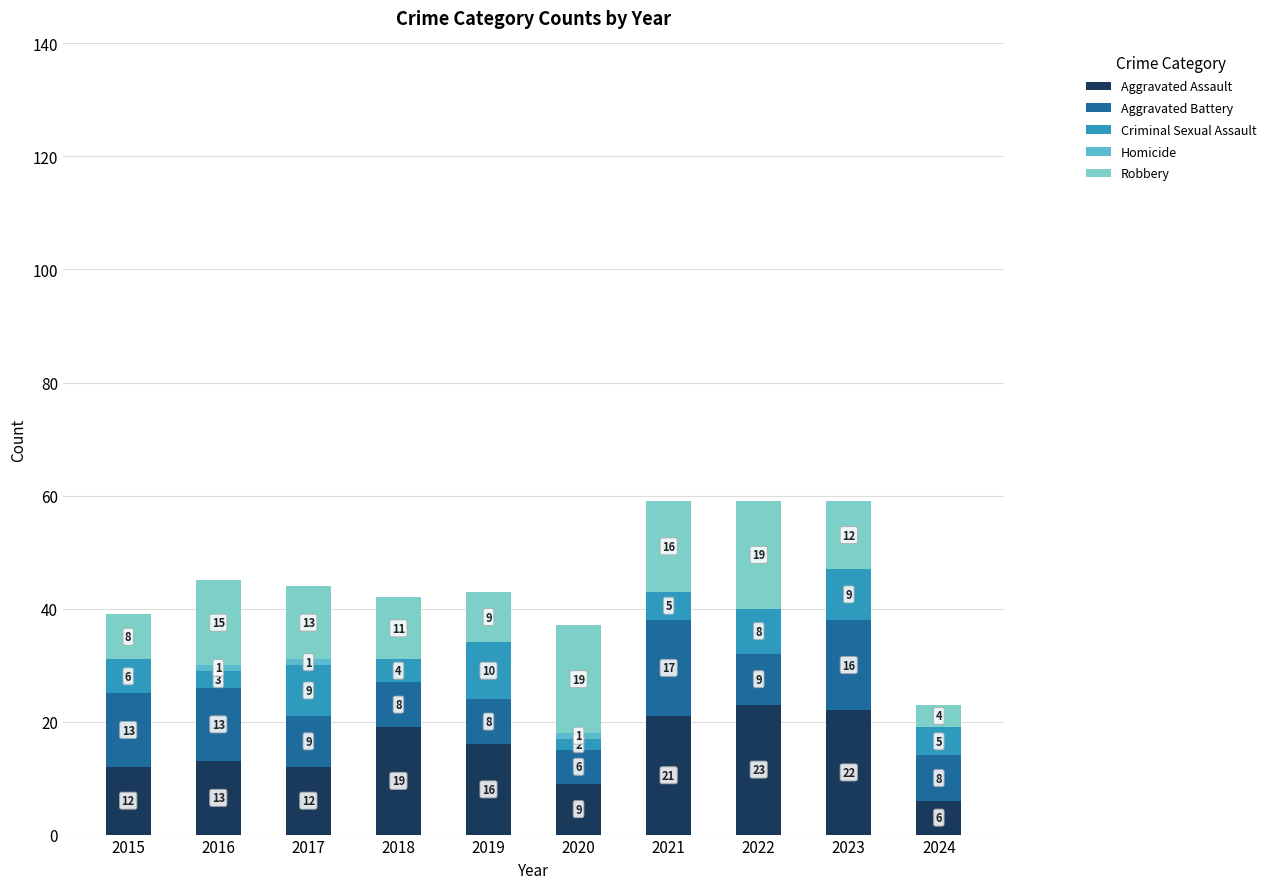

What is the total value across all series at 2023?

59